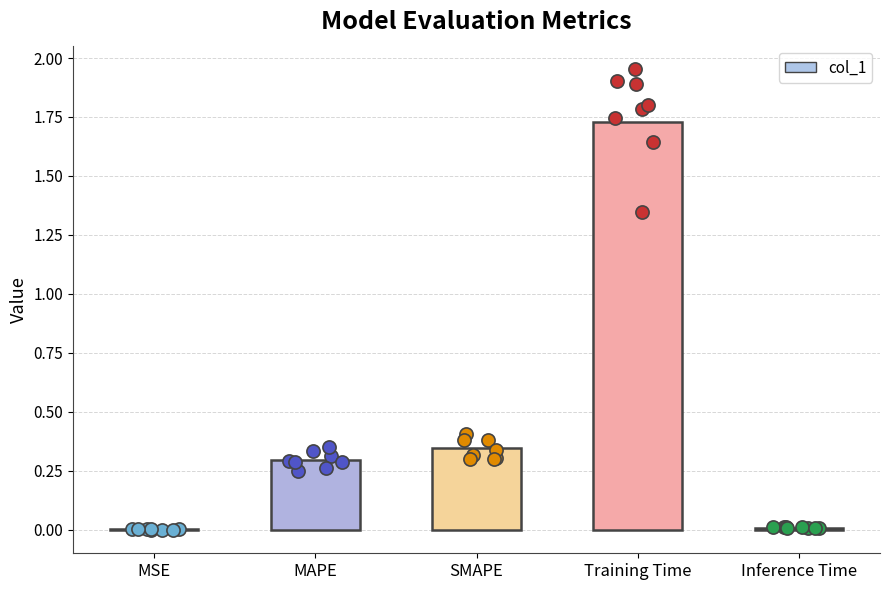

What is the change in value from SMAPE to Inference Time?

-0.3